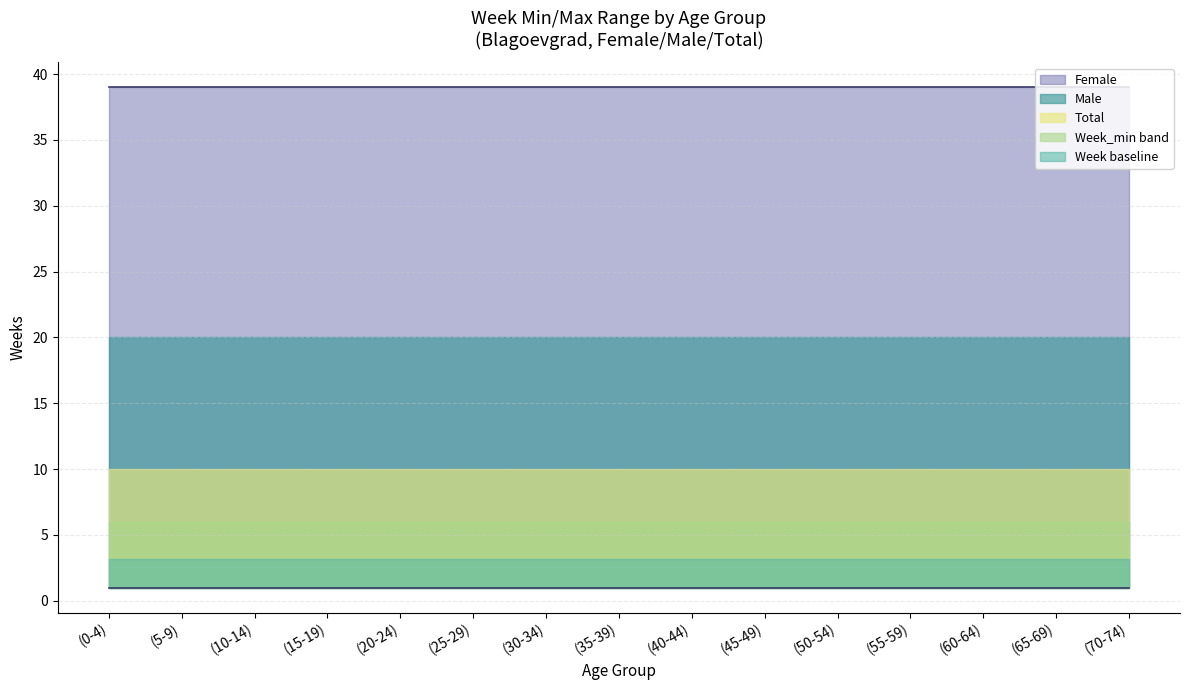

True or false: Week_min has a value of 1 at (55-59).

True